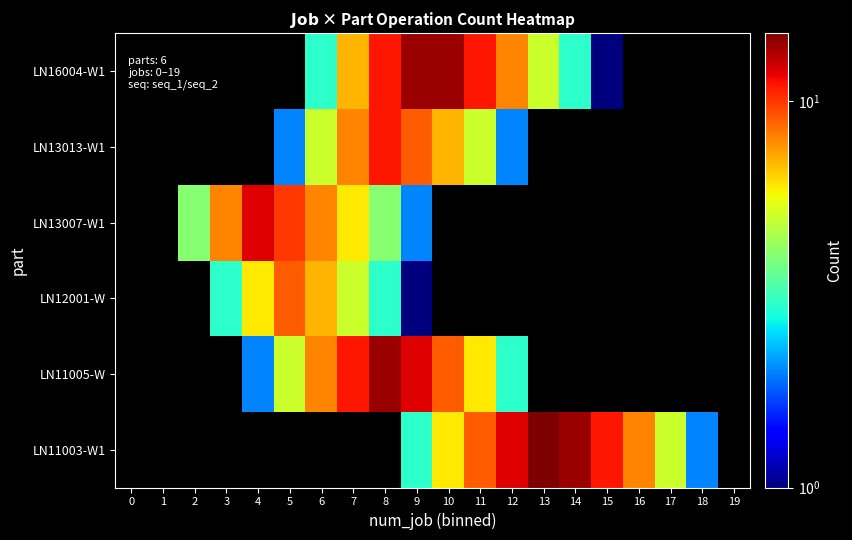

How many data points in LN11005-W are above 12?

1